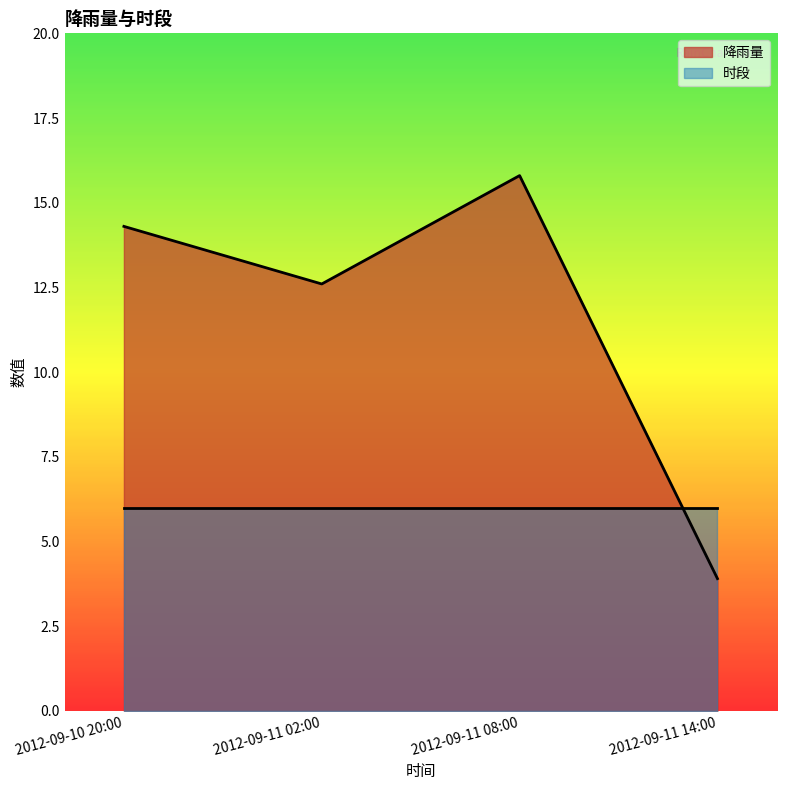

What is the label of the 1st point from the right?

2012-09-11 14:00